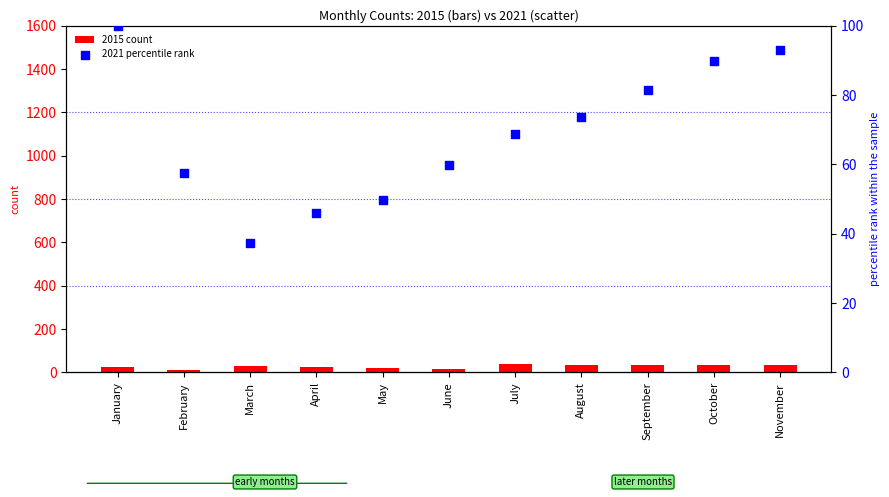

Is the value of 2021 percentile rank at March greater than the value of 2015 count at June?

Yes